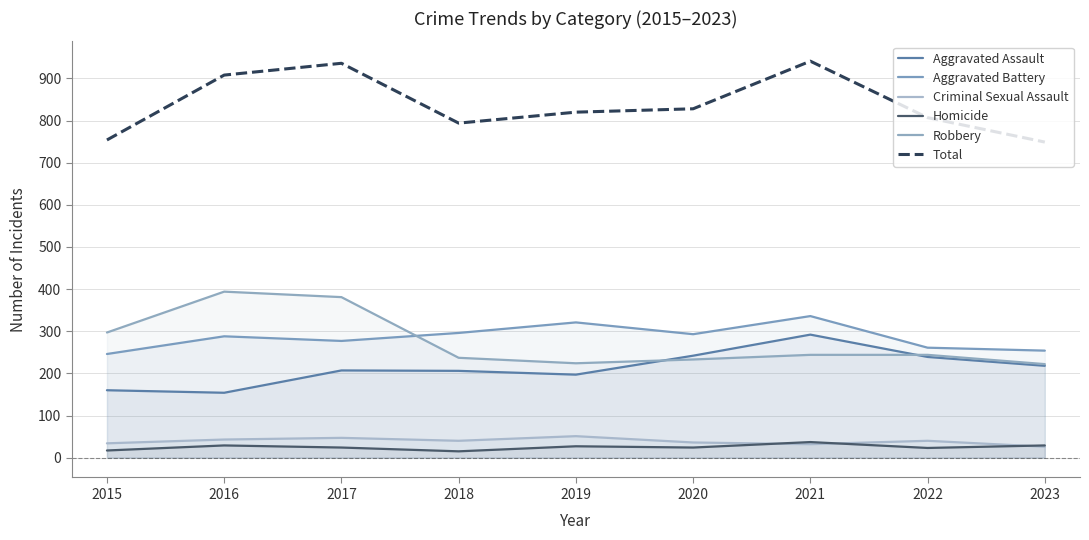

True or false: Total and Aggravated Assault intersect in this chart.

False